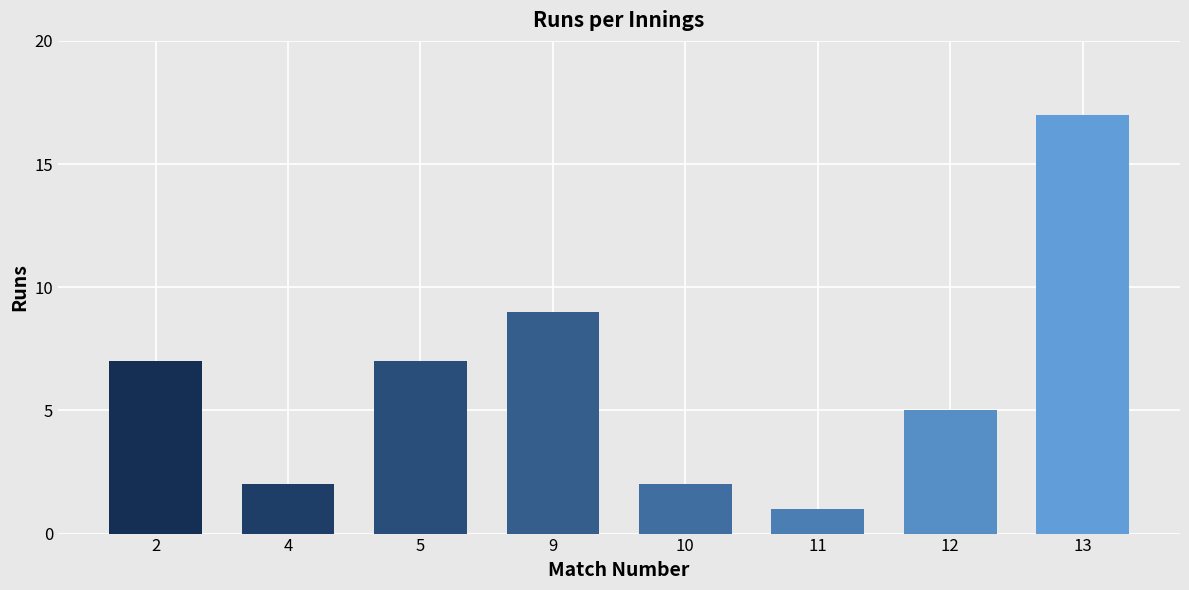

At which category does the chart reach its peak across all series?

13